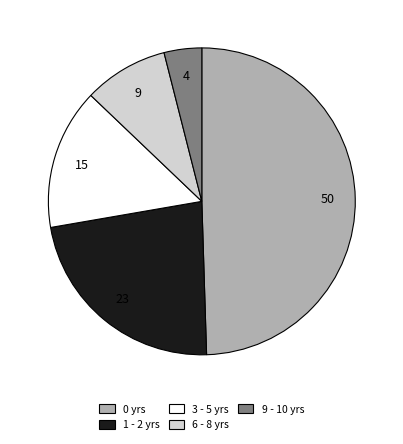

Does any single category account for the majority?

No